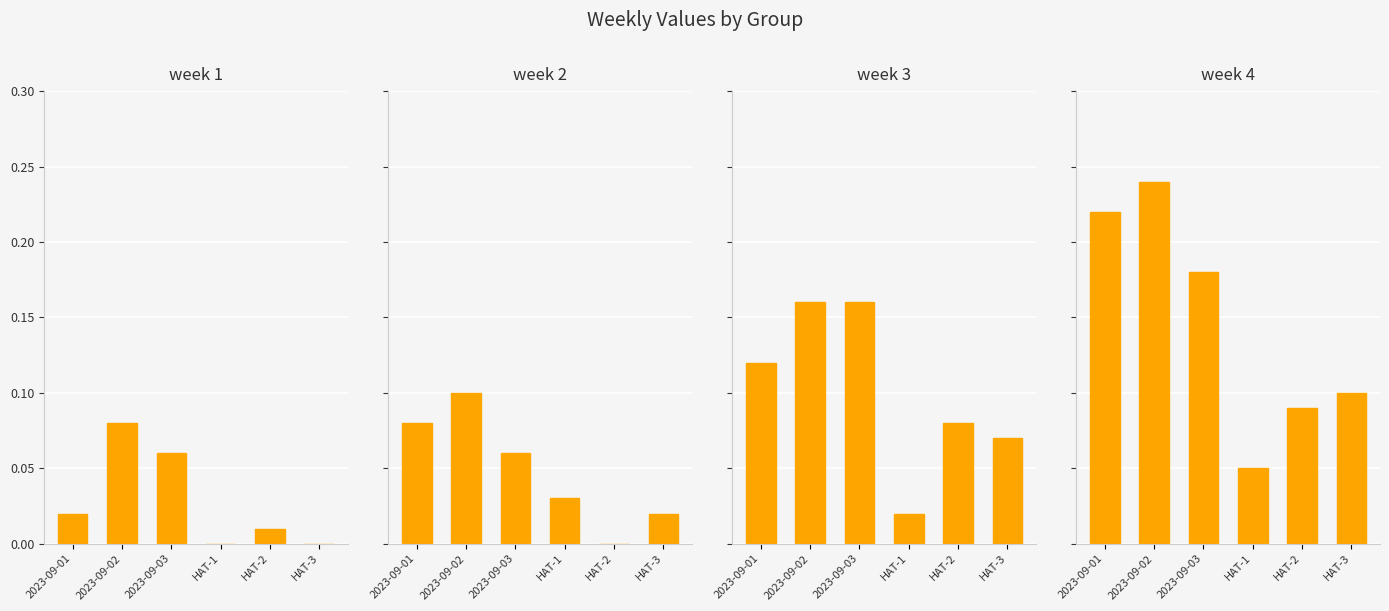

Between HAT-1 and 2023-09-02, which is larger?

2023-09-02